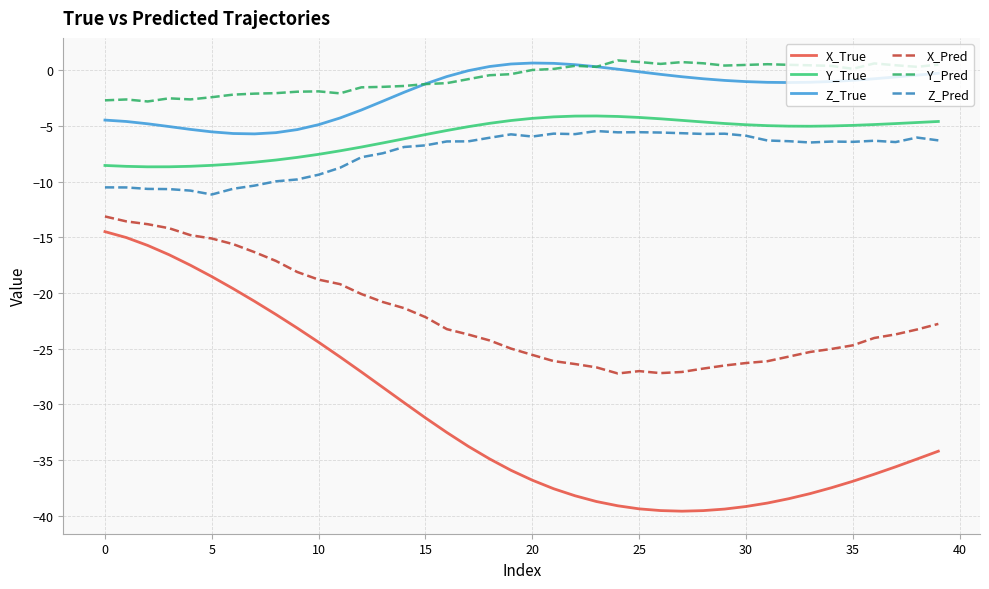

Which series has the largest range (max minus min)?

X_True